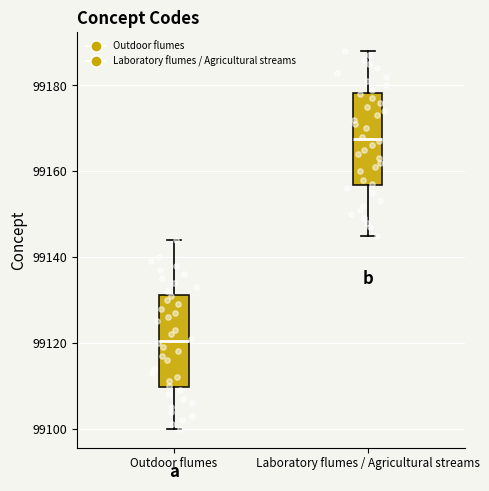

Reading left to right, transcribe this box plot: for each box, give where its median line is, the range the box spans, and where its two whiskers end, as read against the y-axis. The values are not printed on the chart, so give them approximately, as read against the axis.

Outdoor flumes: median 99120, box 99110 to 99132, whiskers 99100 to 99144
Laboratory flumes / Agricultural streams: median 99168, box 99156 to 99178, whiskers 99146 to 99188